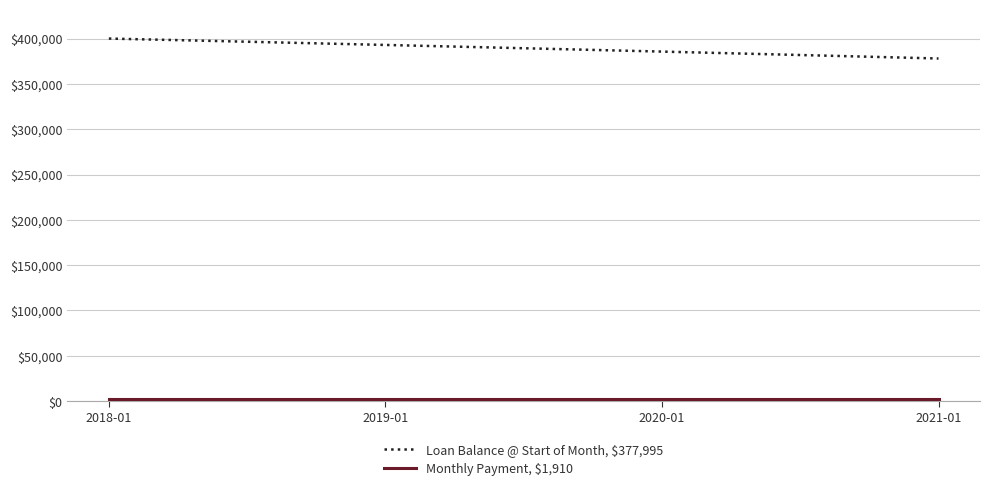

Which series has the largest range (max minus min)?

Loan Balance @ Start of Month, $377,995